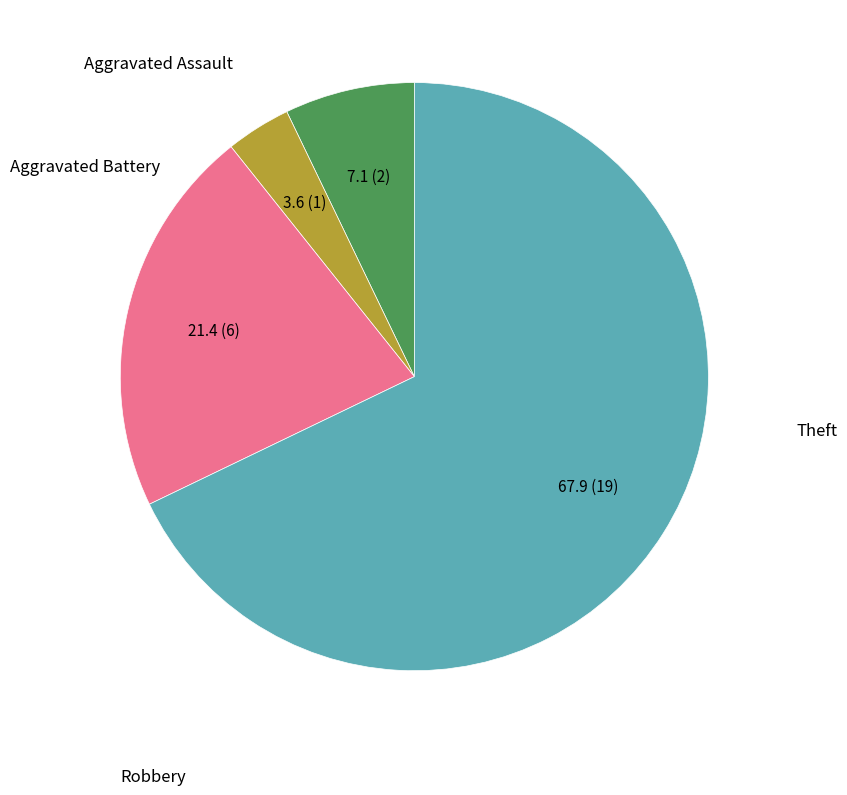

To the nearest percent, what percentage of the pie is Aggravated Assault?

7%